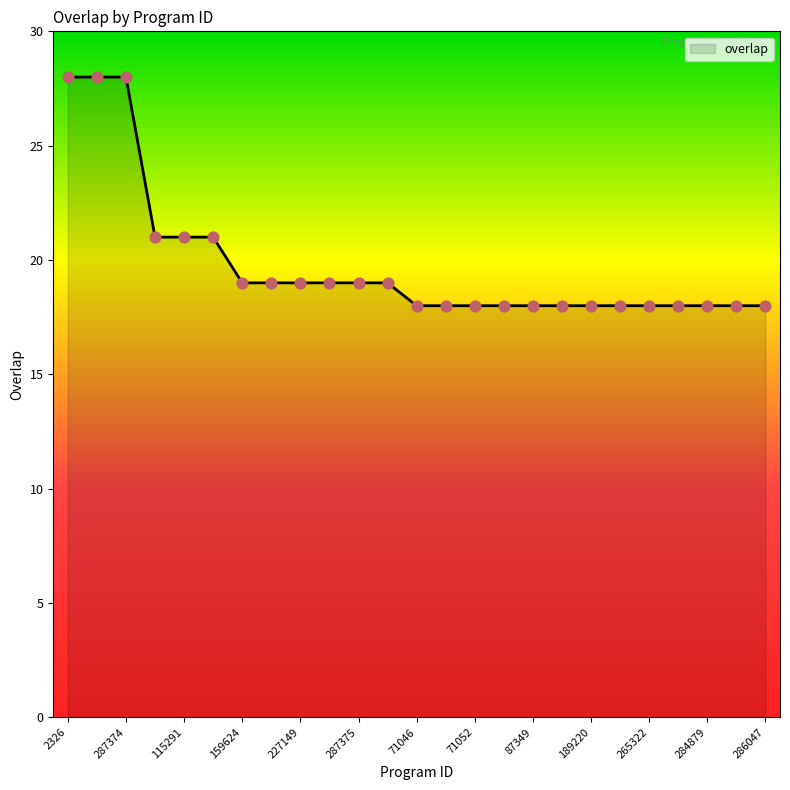

What is the smallest value displayed?

18